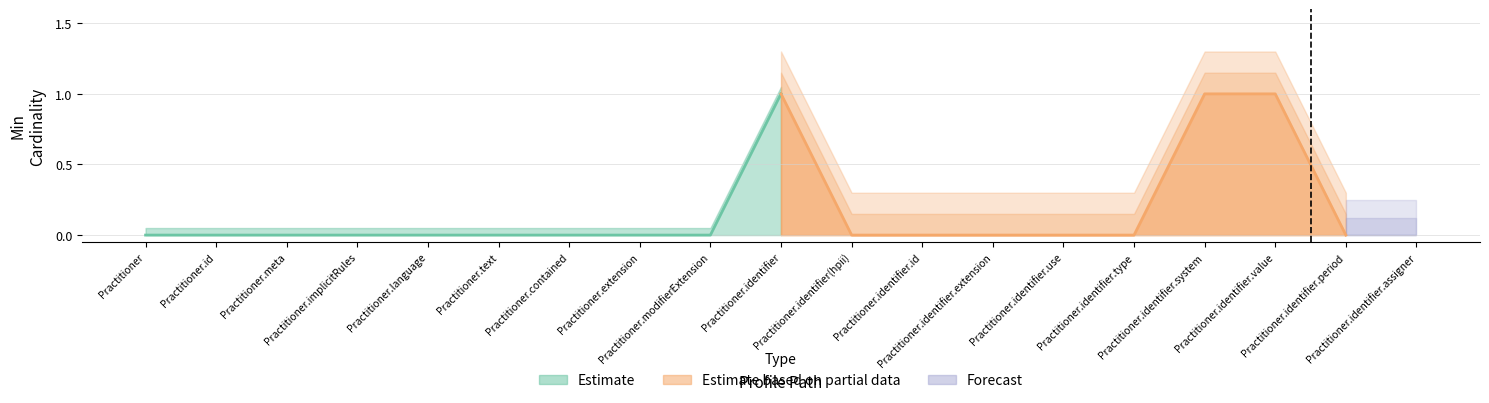

Between Practitioner.identifier(hpii) and Practitioner.identifier.use, which series saw the biggest shift?

Estimate